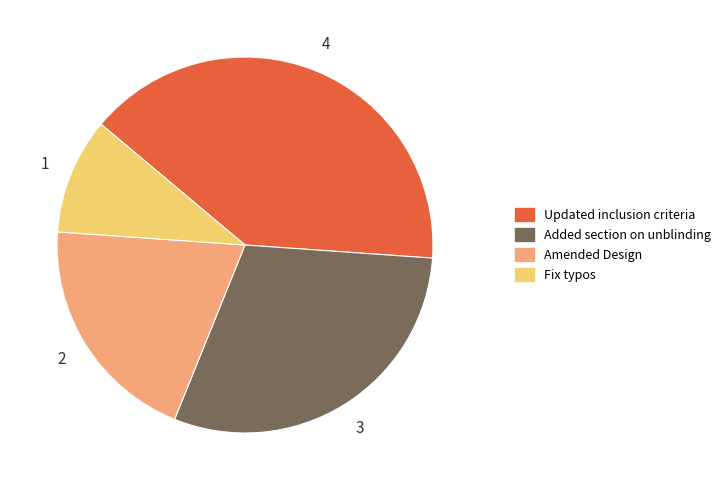

Which slice is the smallest?

Fix typos